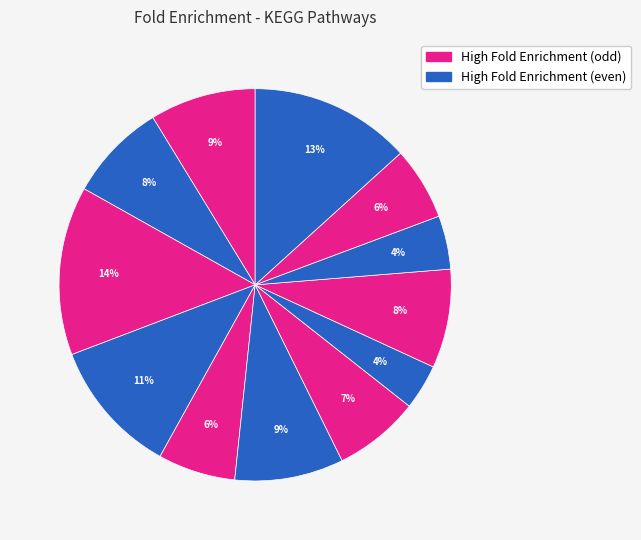

Count the number of slices in the pie.

12